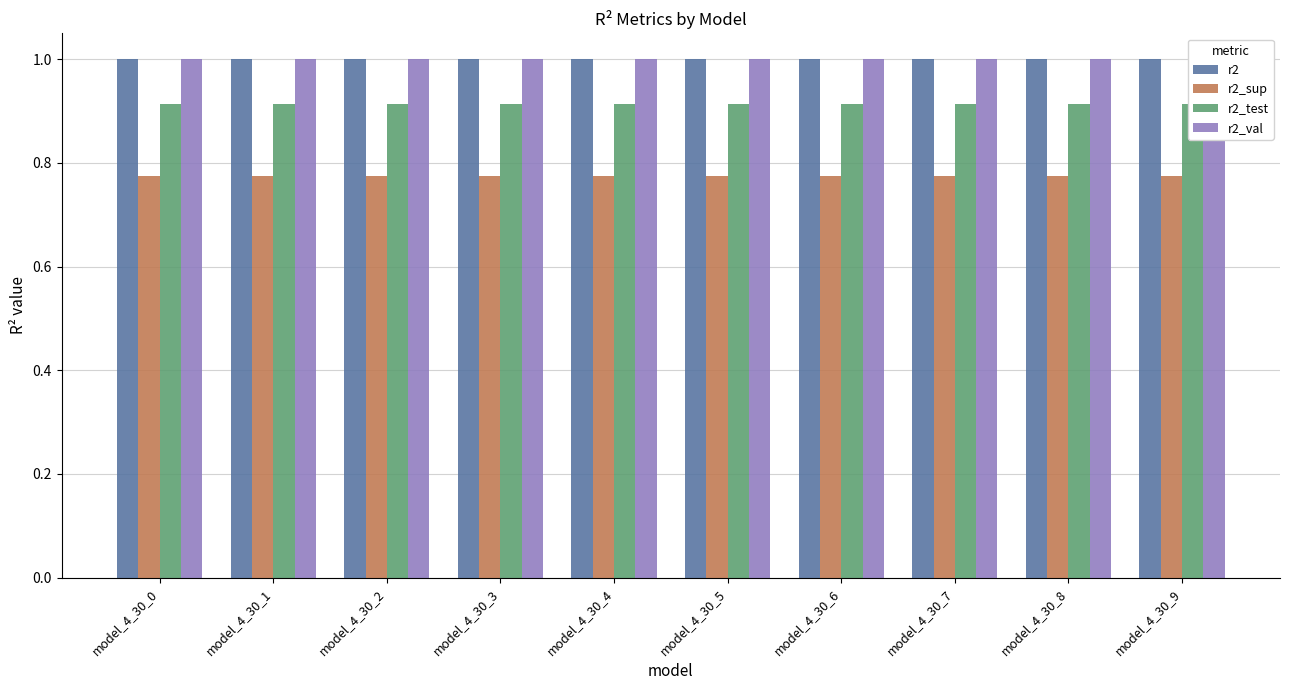

How many bars are there in each group?

4